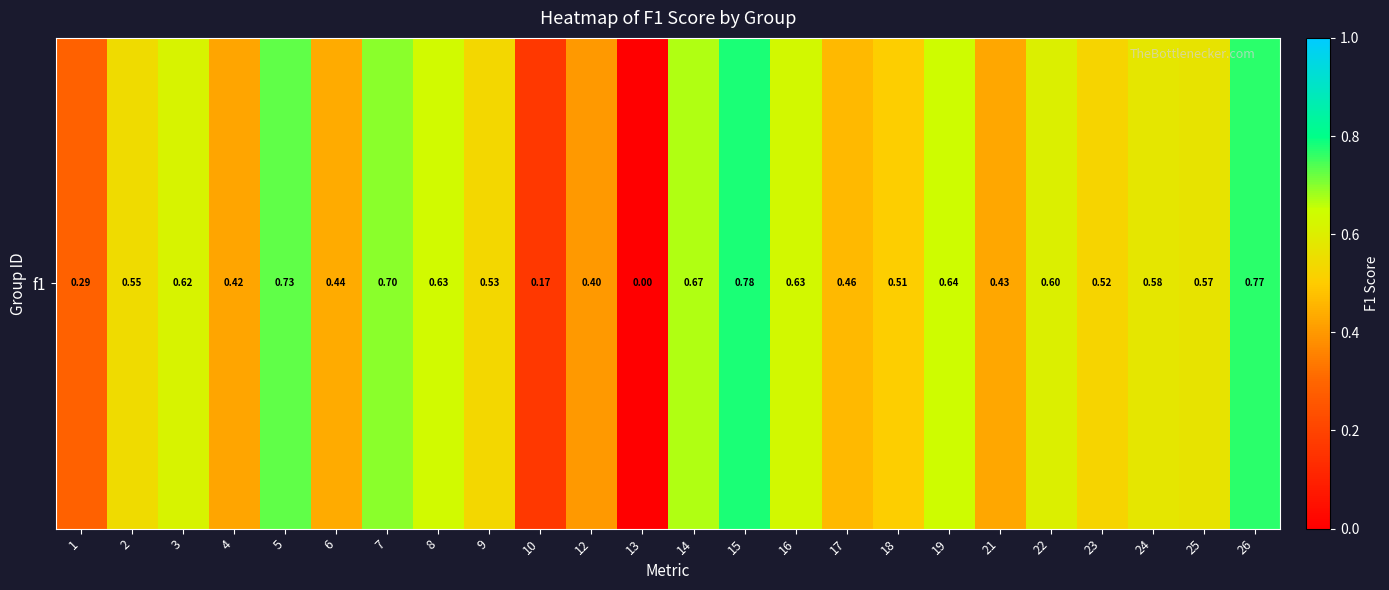

List the labels in order of value, smallest first.

13, 10, 1, 12, 4, 21, 6, 17, 18, 23, 9, 2, 25, 24, 22, 3, 16, 8, 19, 14, 7, 5, 26, 15